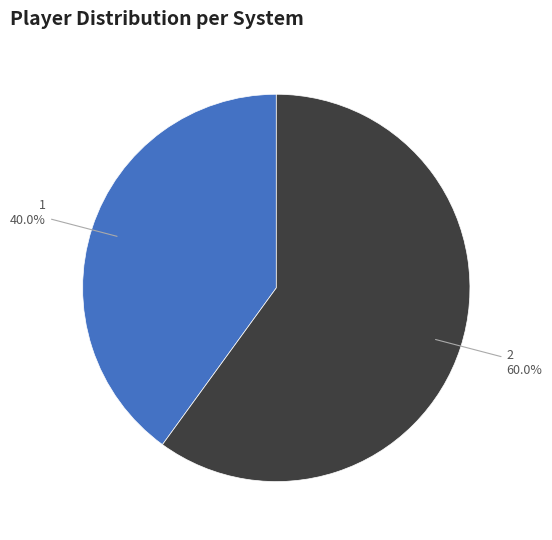

What percentage is NOT represented by 1?

60.0%